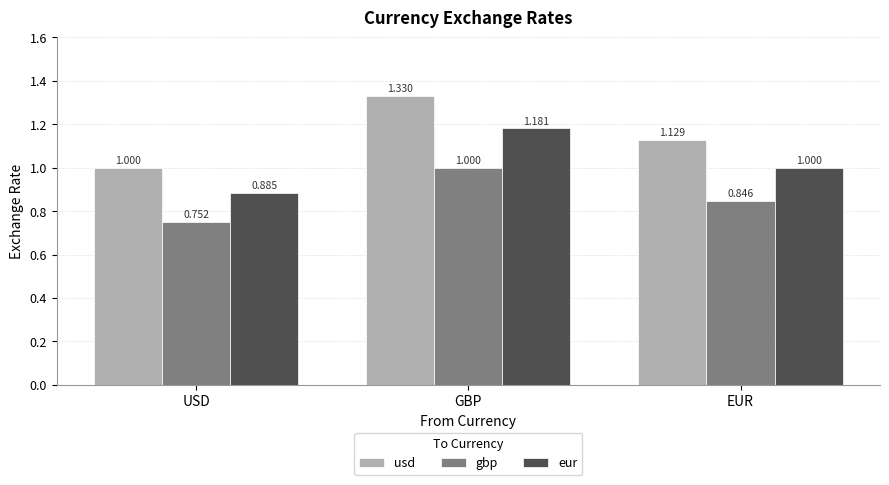

How many gbp values are between 0 and 1?

3